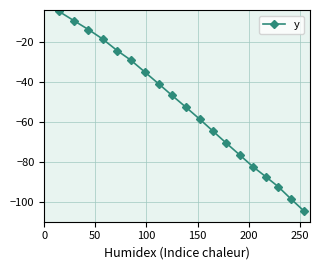

Count the number of categories in the chart.

20